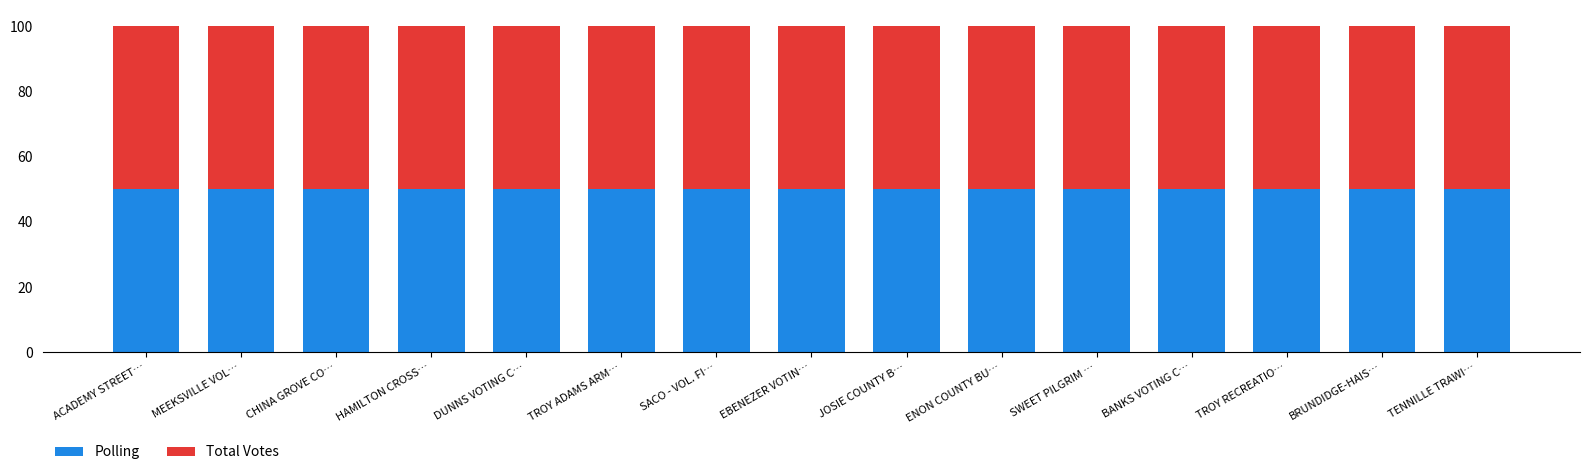

What are all the series names shown in the legend?

Polling, Total Votes